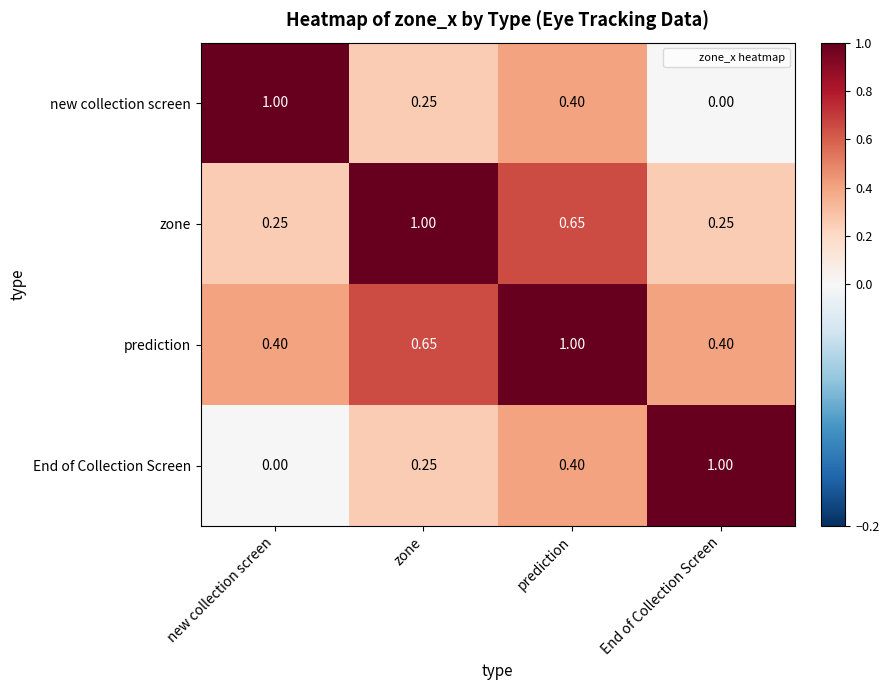

At which label does prediction reach its peak?

prediction